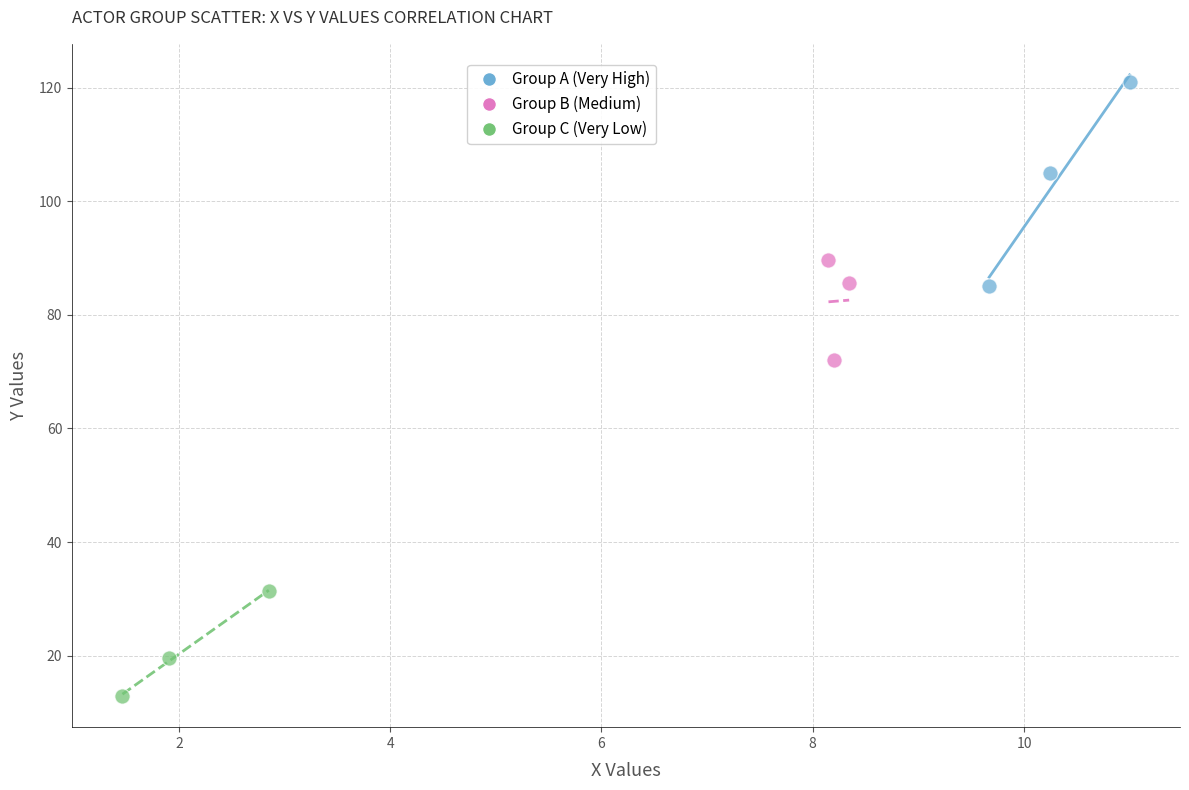

Which series reaches the maximum Y coordinate?

Group A (Very High)